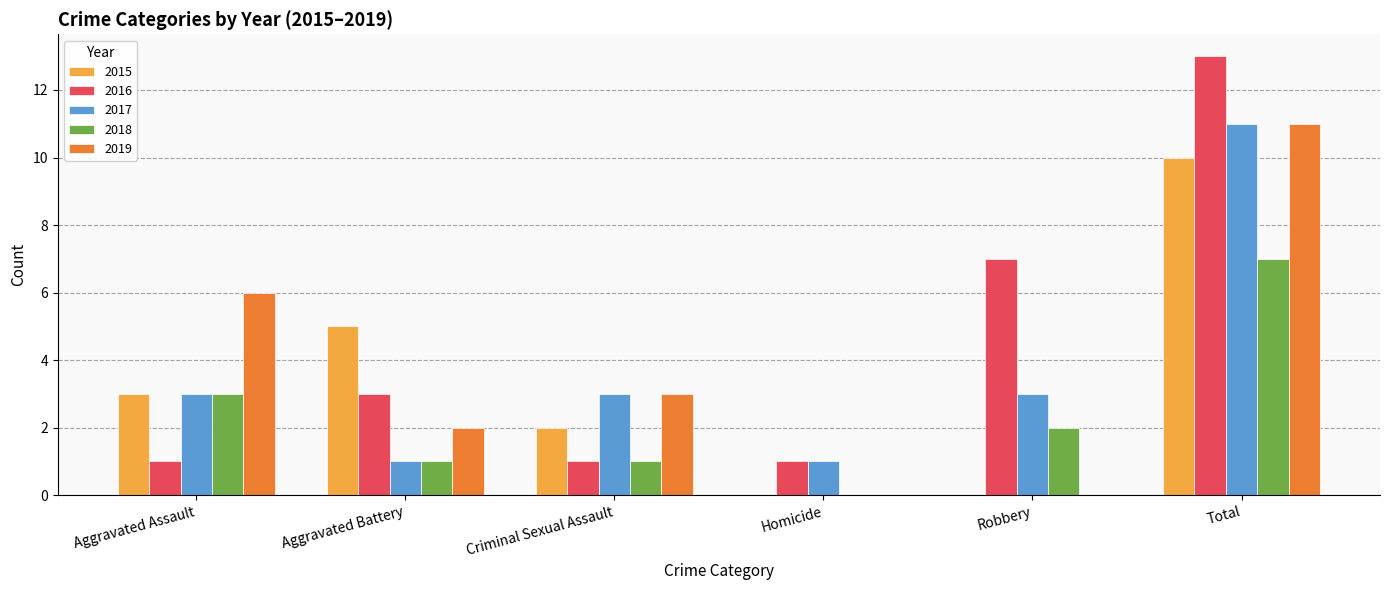

The value of 2019 at Total is 11. True or false?

True